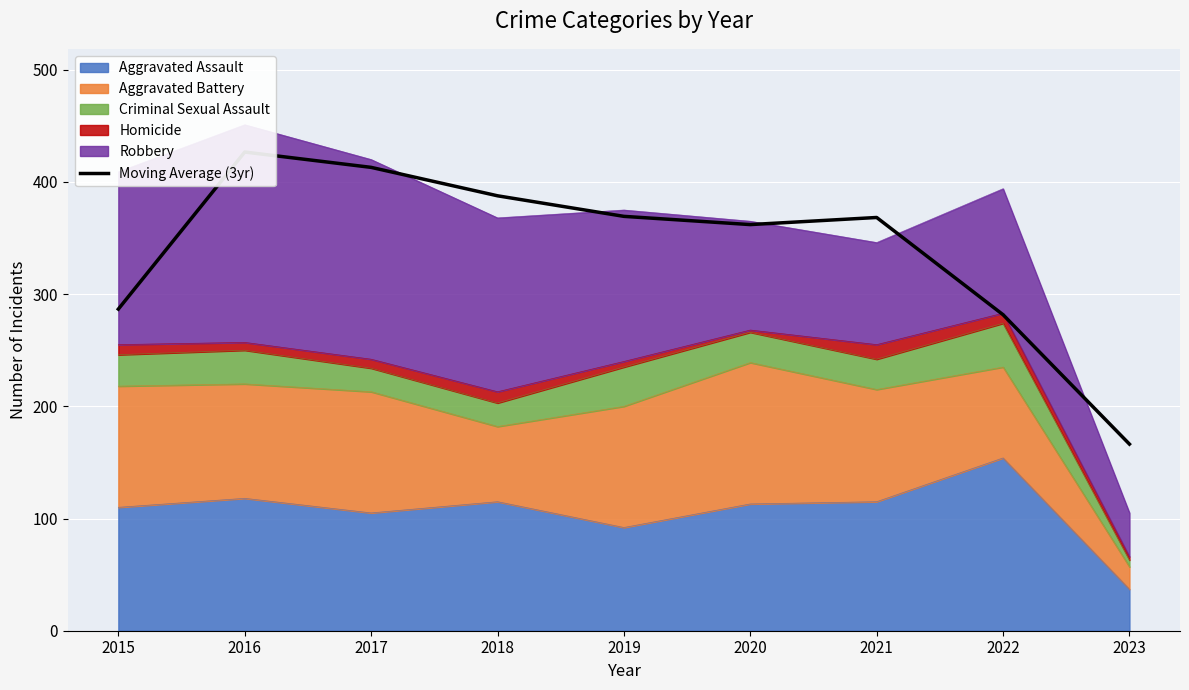

Where is the first local maximum?

2016